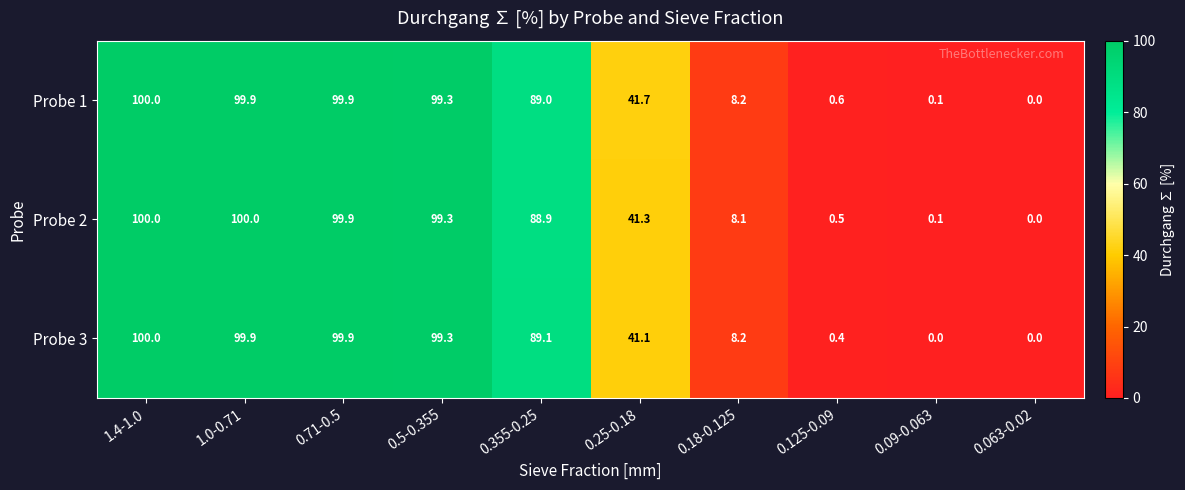

Which series has the largest total across all categories?

Probe 1